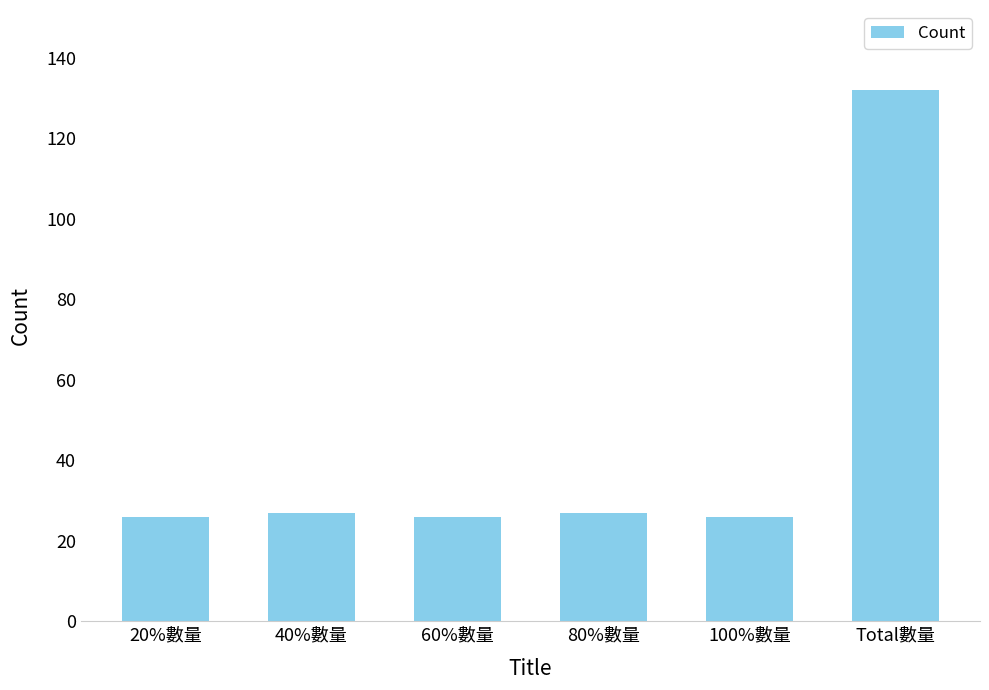

What is the label of the 2nd bar from the left?

40%數量